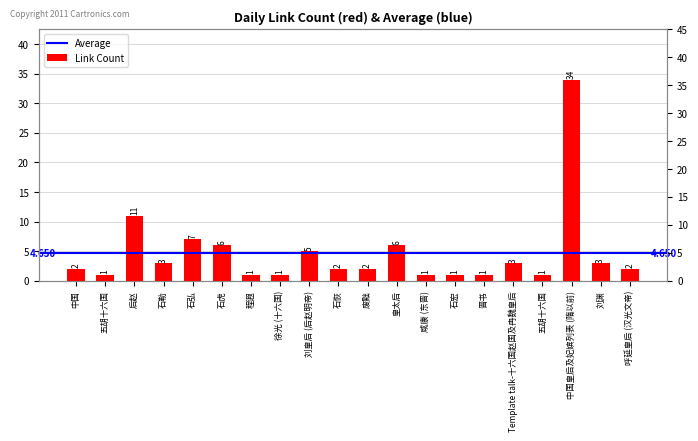

How many bars are there in total?

20